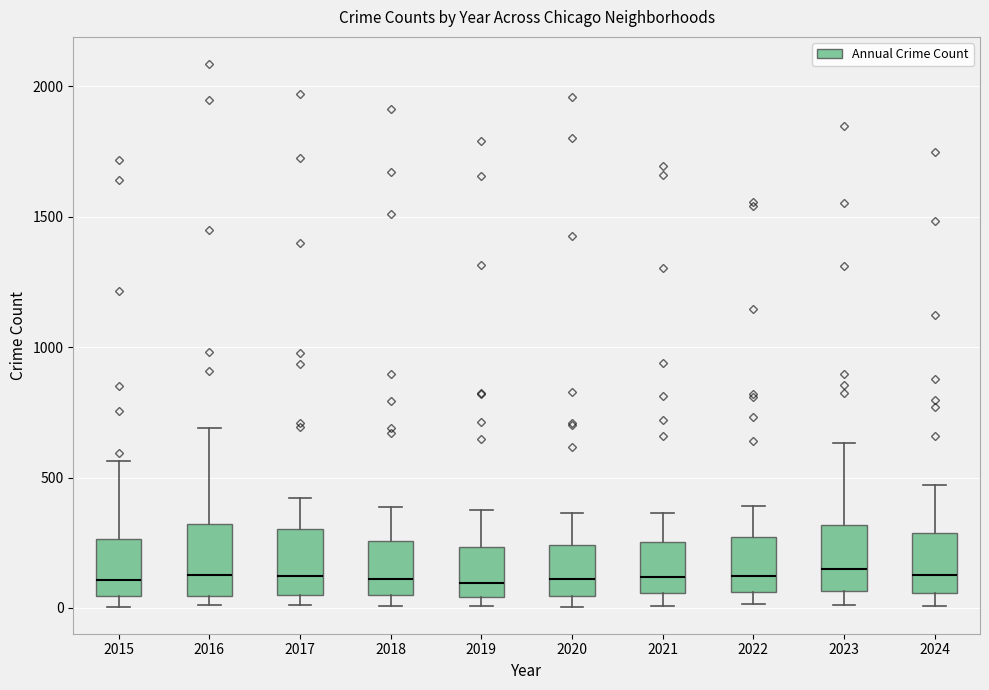

Reading left to right, read every box against the y-axis: the position of its median line, the range the box covers, and the ends of its whiskers. The values are not printed on the chart, so give them approximately, as read against the axis.

2015: median 100, box 50 to 250, whiskers 0 to 550
2016: median 150, box 50 to 300, whiskers 0 to 700
2017: median 100, box 50 to 300, whiskers 0 to 400
2018: median 100, box 50 to 250, whiskers 0 to 400
2019: median 100, box 50 to 250, whiskers 0 to 400
2020: median 100, box 50 to 250, whiskers 0 to 350
2021: median 100, box 50 to 250, whiskers 0 to 350
2022: median 100, box 50 to 250, whiskers 0 to 400
2023: median 150, box 50 to 300, whiskers 0 to 650
2024: median 150, box 50 to 300, whiskers 0 to 450